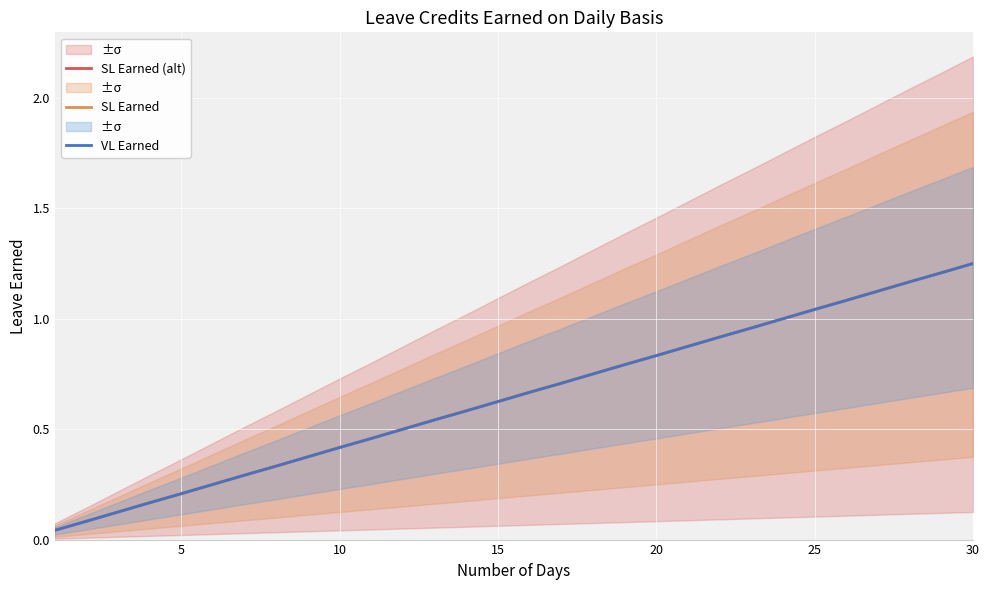

Reading left to right, list all the values displayed in this chart.

SL Earned (alt): 0.0	0.1	0.1	0.2	0.2	0.2	0.3	0.3	0.4	0.4	0.5	0.5	0.5	0.6	0.6	0.7	0.7	0.8	0.8	0.8	0.9	0.9	1.0	1.0	1.0	1.1	1.1	1.2	1.2	1.2
SL Earned: 0.0	0.1	0.1	0.2	0.2	0.2	0.3	0.3	0.4	0.4	0.5	0.5	0.5	0.6	0.6	0.7	0.7	0.8	0.8	0.8	0.9	0.9	1.0	1.0	1.0	1.1	1.1	1.2	1.2	1.2
VL Earned: 0.0	0.1	0.1	0.2	0.2	0.2	0.3	0.3	0.4	0.4	0.5	0.5	0.5	0.6	0.6	0.7	0.7	0.8	0.8	0.8	0.9	0.9	1.0	1.0	1.0	1.1	1.1	1.2	1.2	1.2